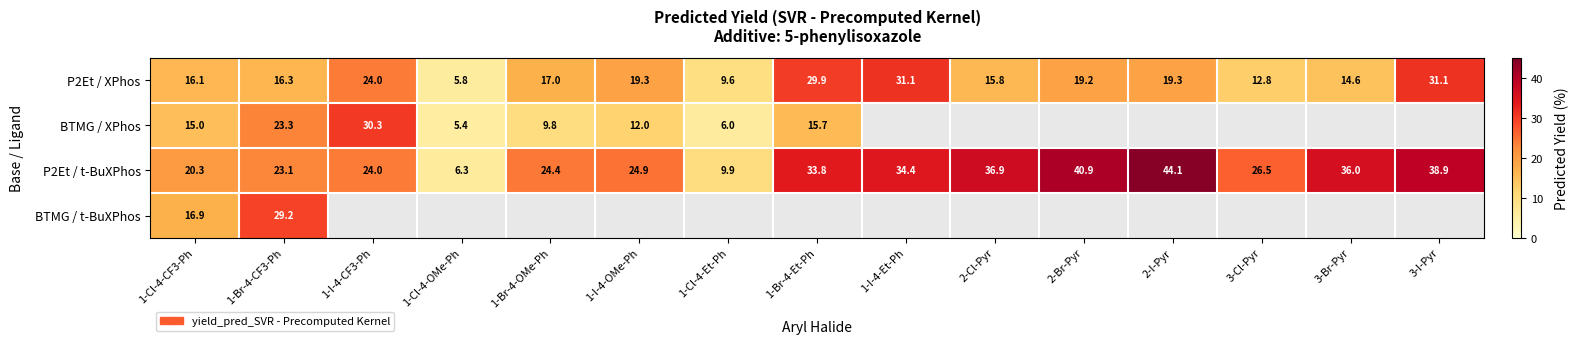

What is the highest value of the P2Et / t-BuXPhos series?

44.1